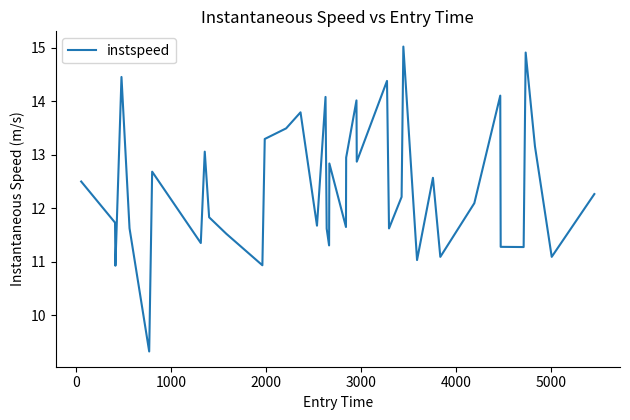

How many lines are shown in the chart?

1